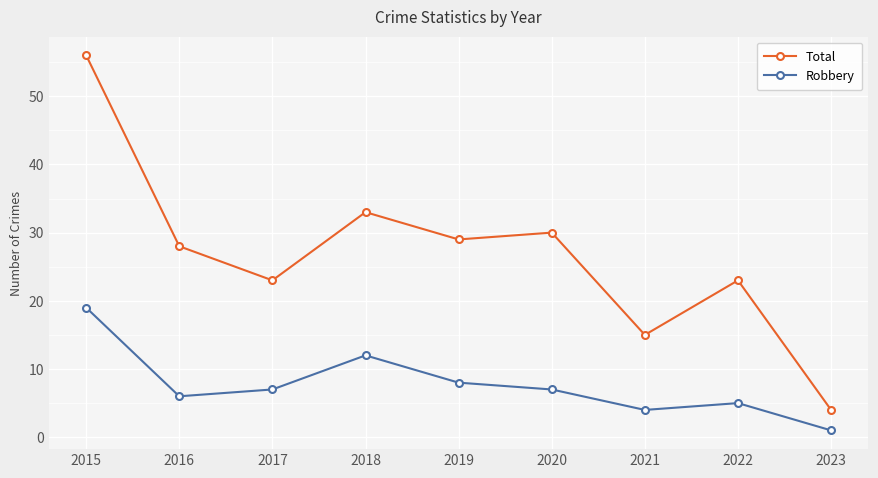

What is the spread (max minus min) of values at 2019?

21